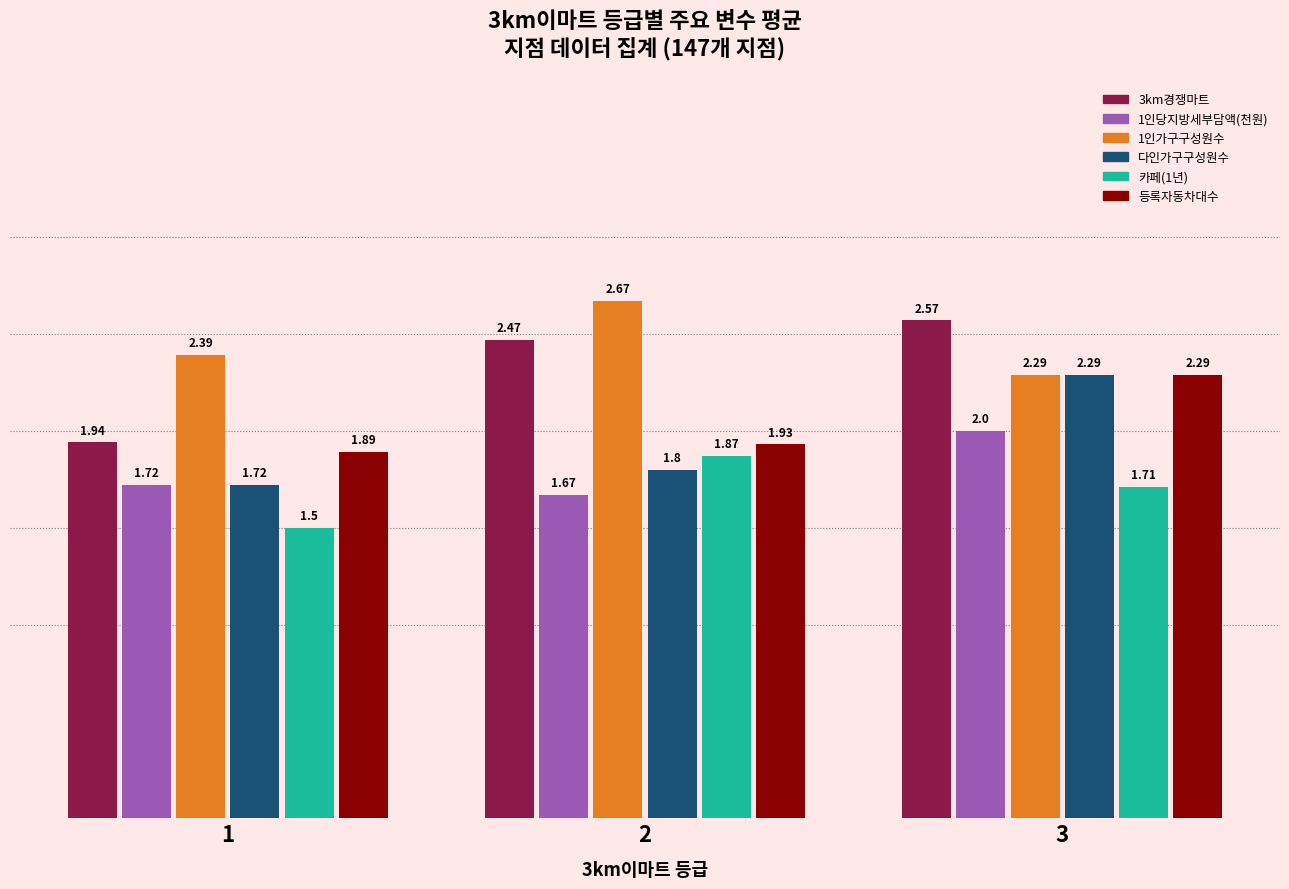

Which series has the largest range (max minus min)?

3km경쟁마트